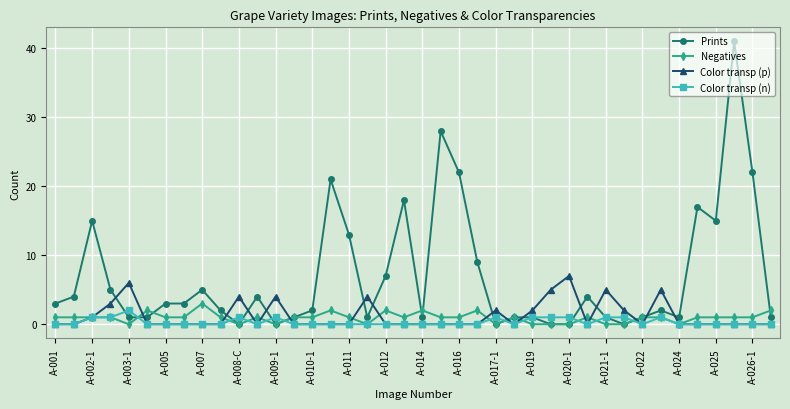

Which series has the largest range (max minus min)?

Prints